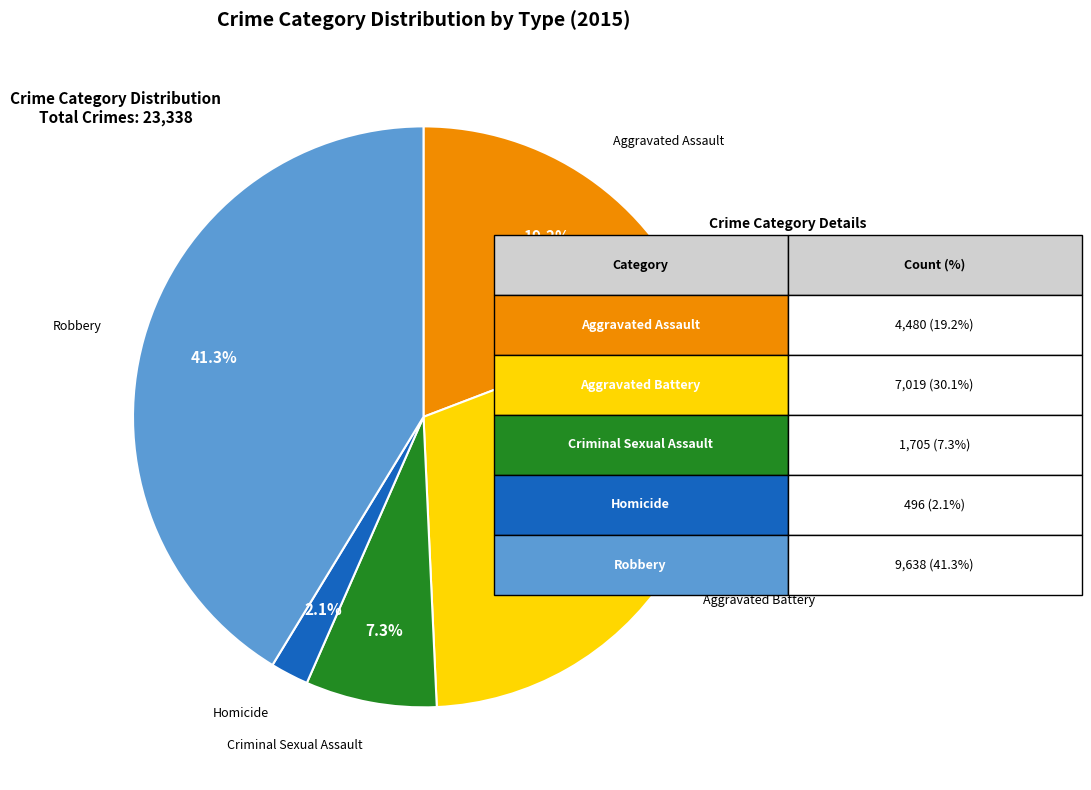

To the nearest percent, what is the difference between the largest and smallest slice percentages?

39%